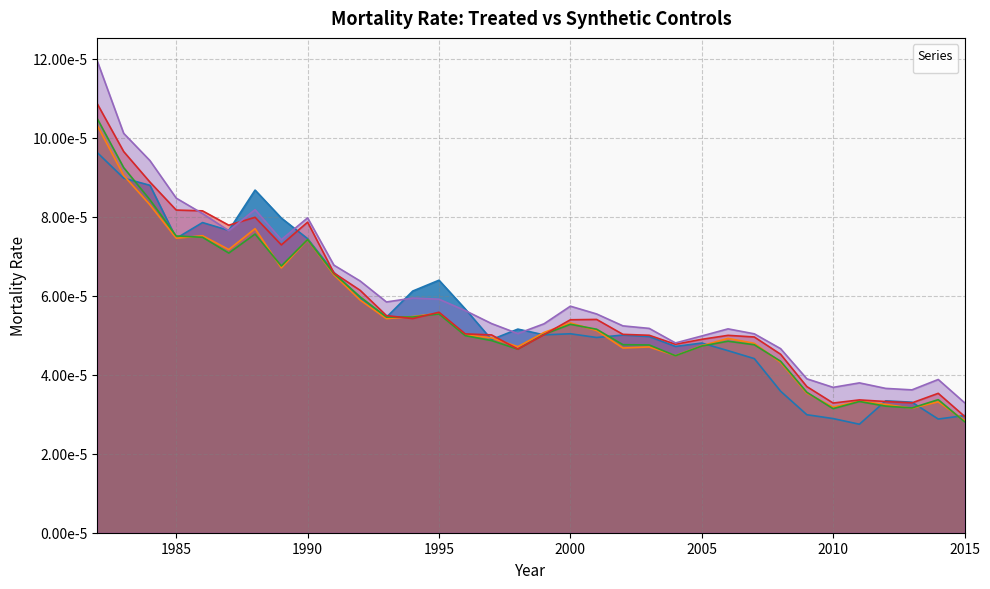

Which has a higher value, 1997 or 1992?

1992